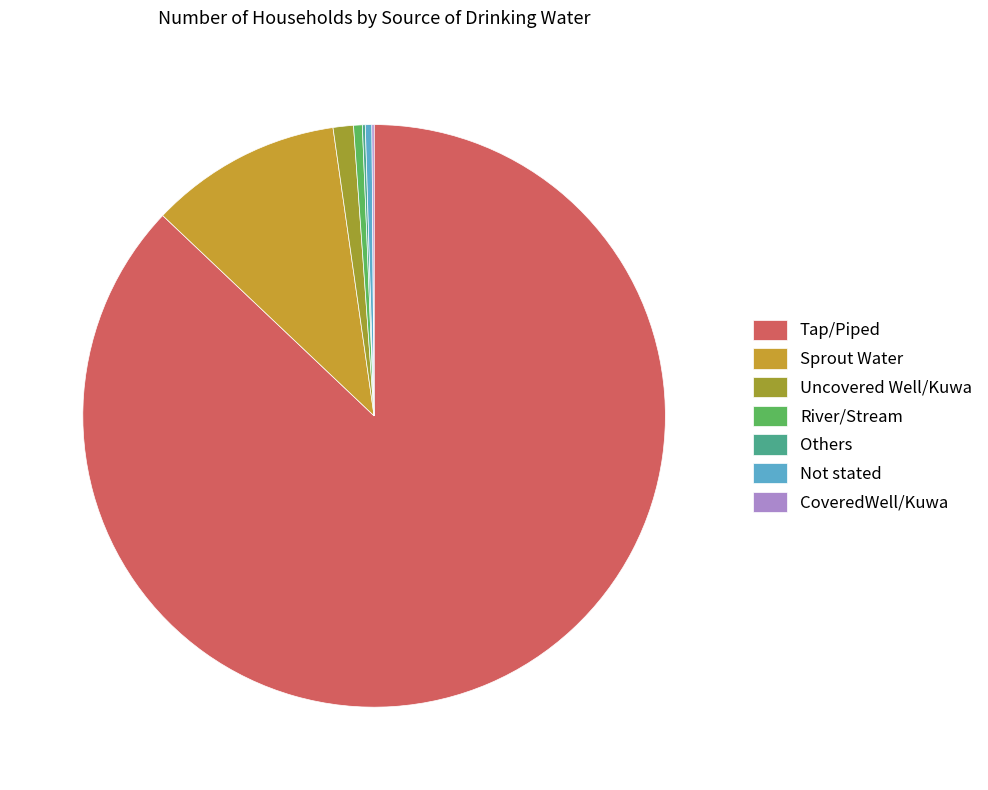

Which category has the biggest portion of the pie?

Tap/Piped